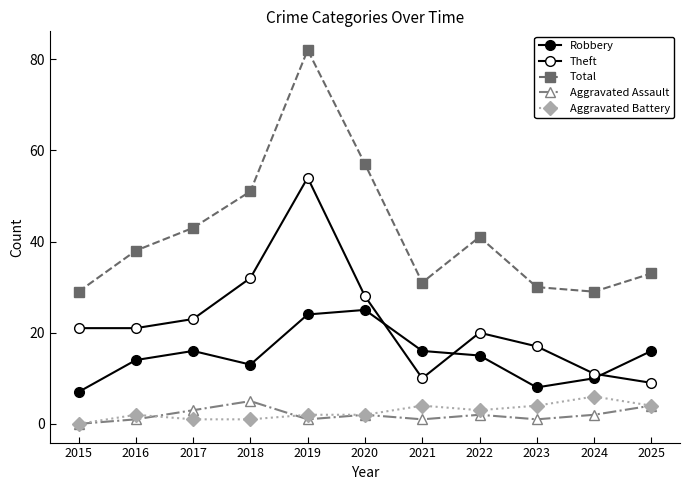

Count the number of categories in the chart.

11